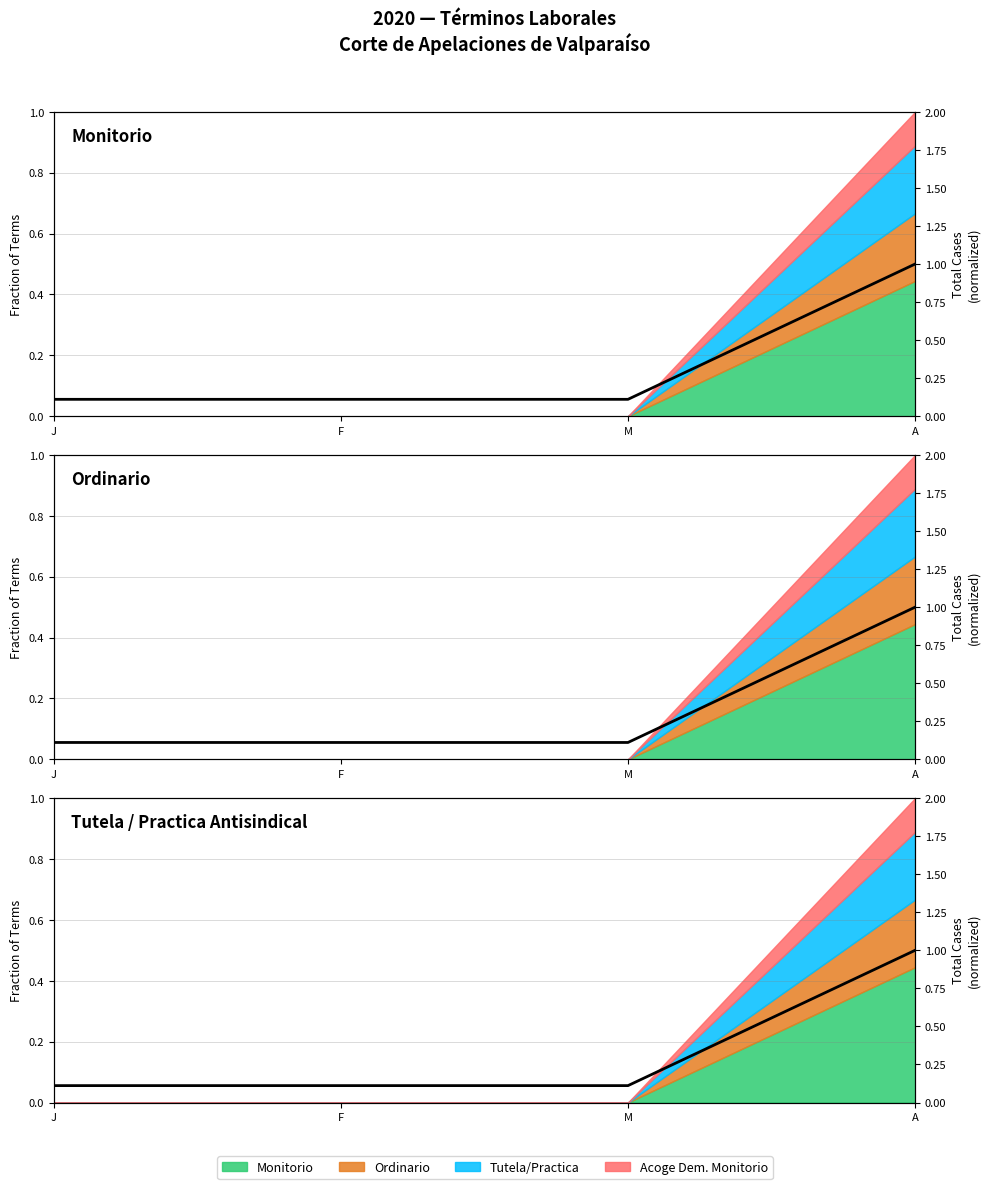

Approximately how many times larger is the value at M compared to A?

0.1